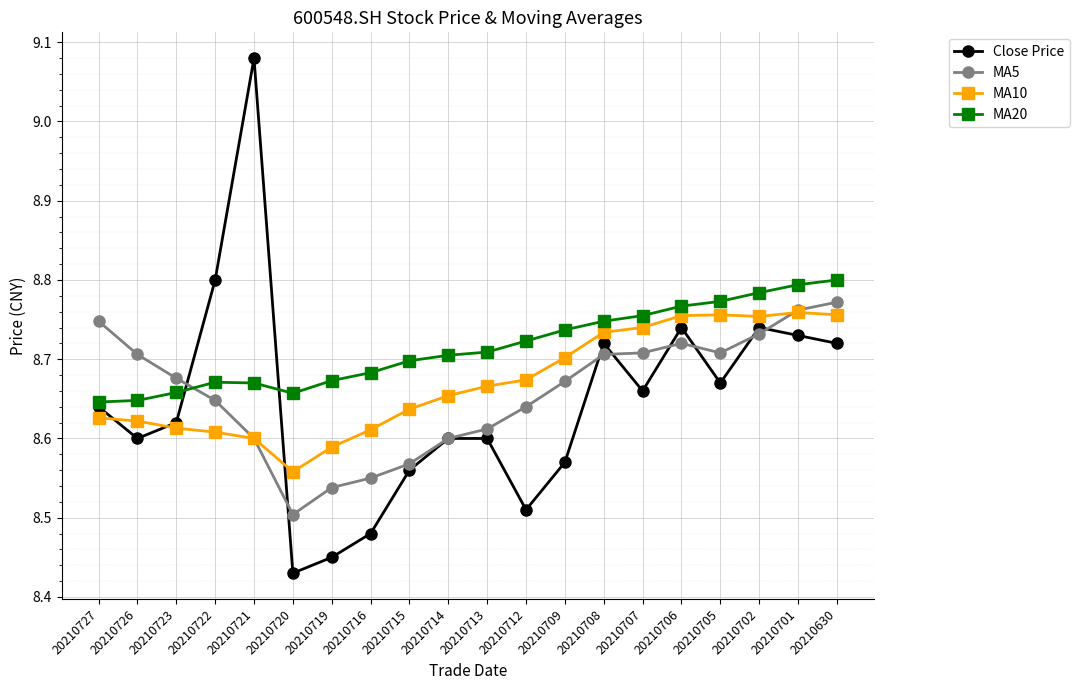

At which category does MA5 reach its first local valley?

20210720